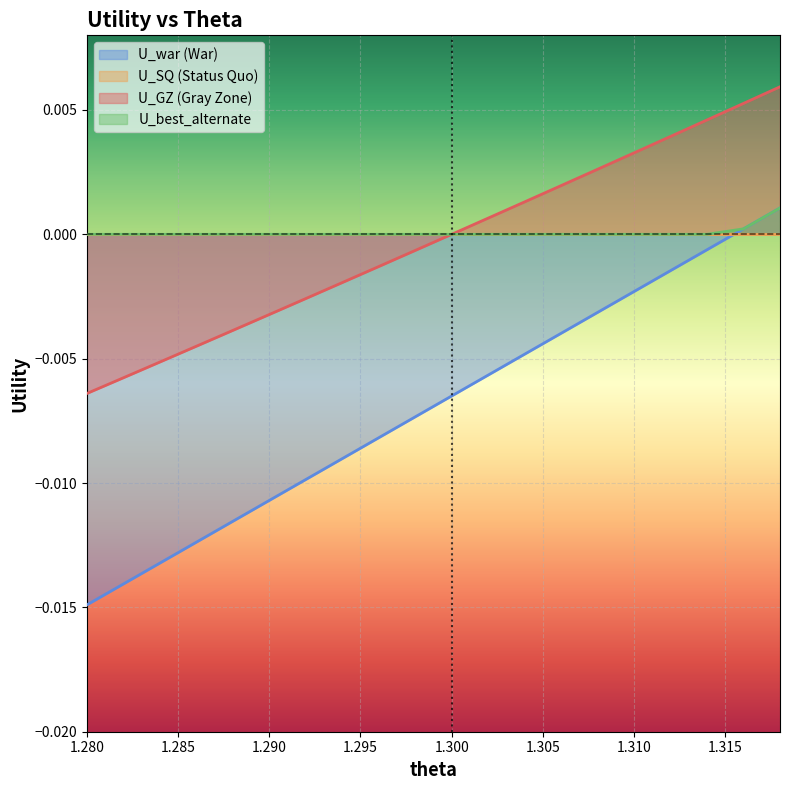

Between 1.28 and 1.298, which series saw the biggest shift?

U_war